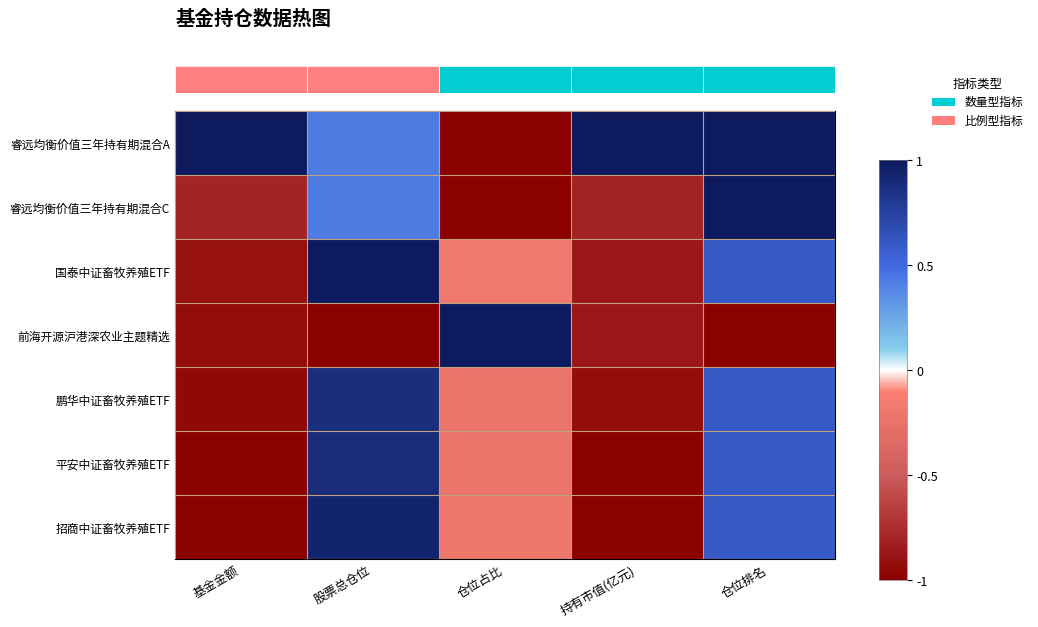

Count the number of data series in this chart.

7